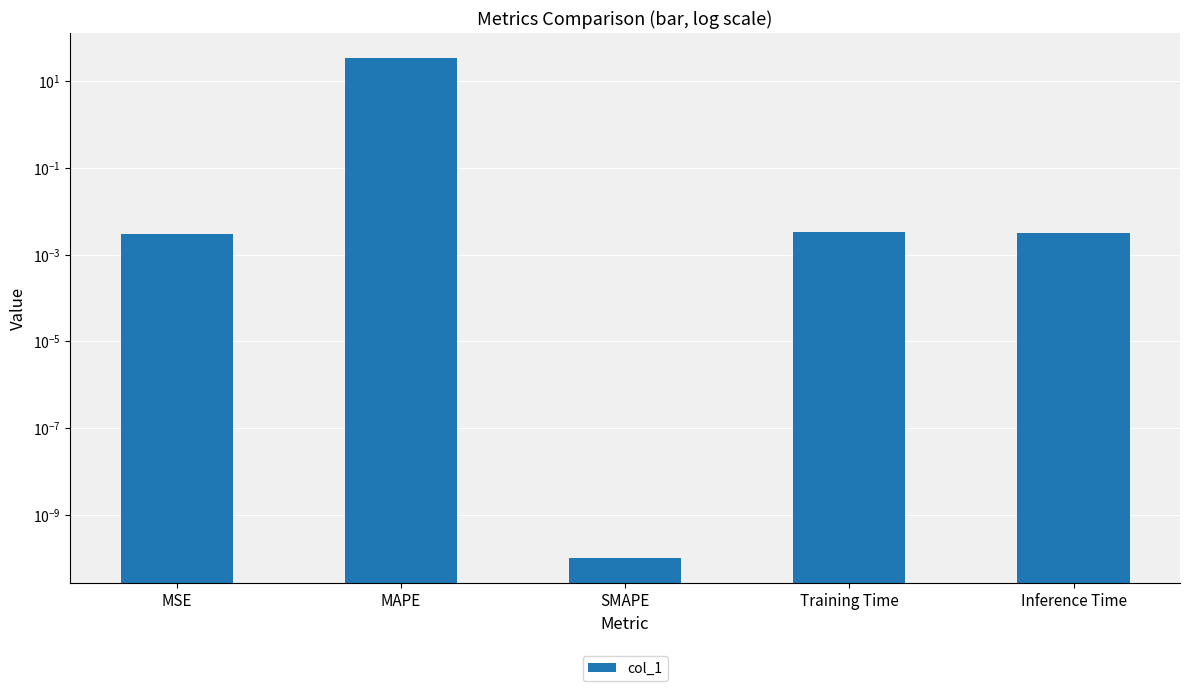

Does the chart contain any negative values?

No